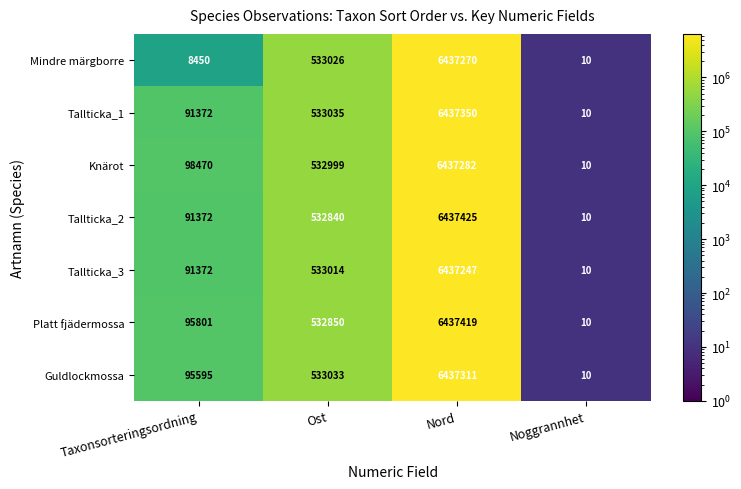

Which series has the largest range (max minus min)?

Tallticka_2